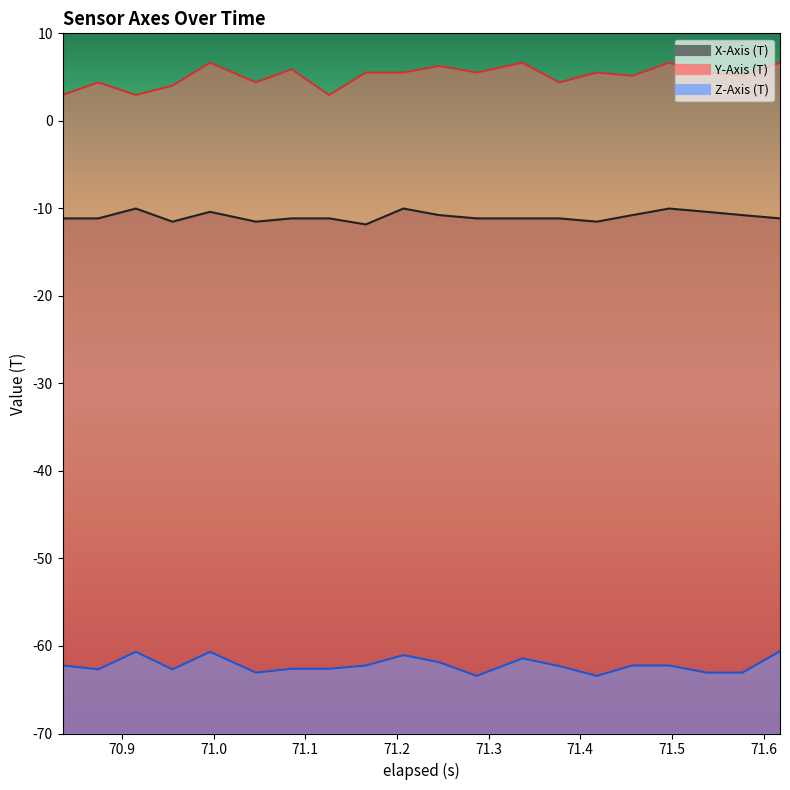

Which series has the largest total across all categories?

Y-Axis (T)